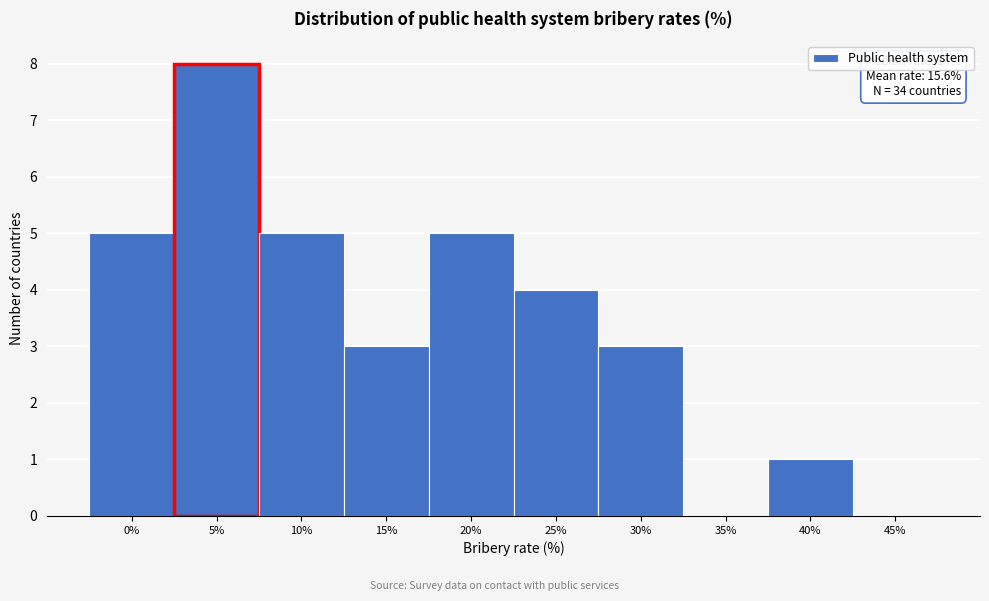

Reading right to left, list all the values displayed in this chart.

45%=0	40%=1	35%=0	30%=3	25%=4	20%=5	15%=3	10%=5	5%=8	0%=5